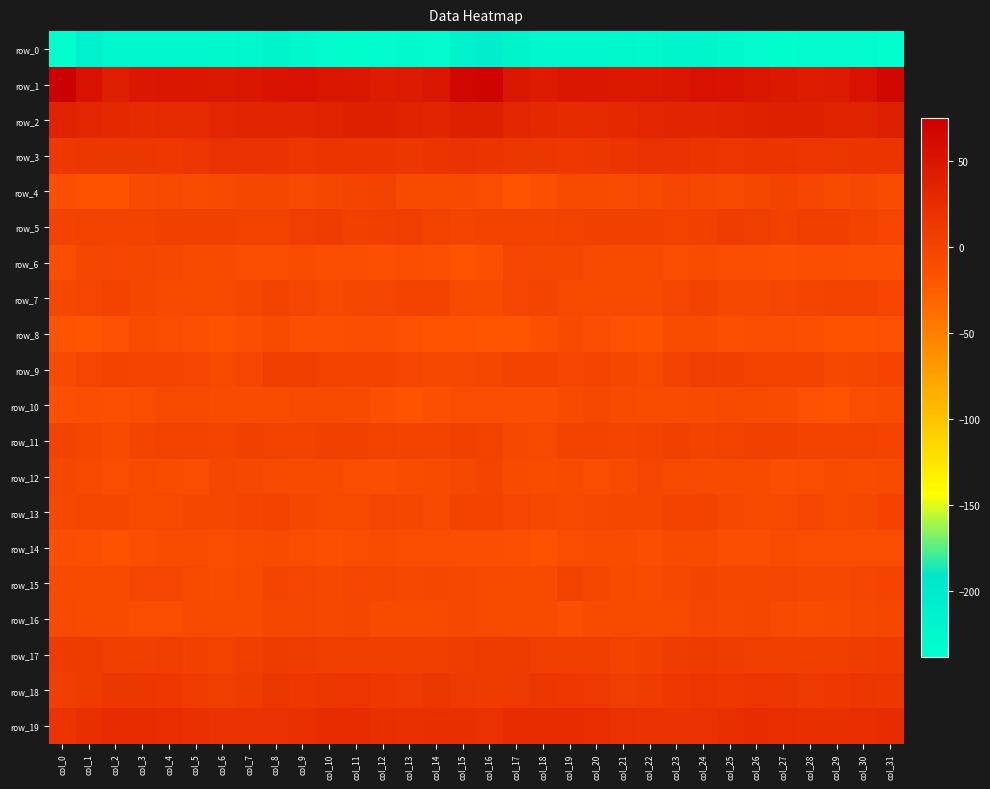

The row_2 series shows 31.6 at col_17. True or false?

True